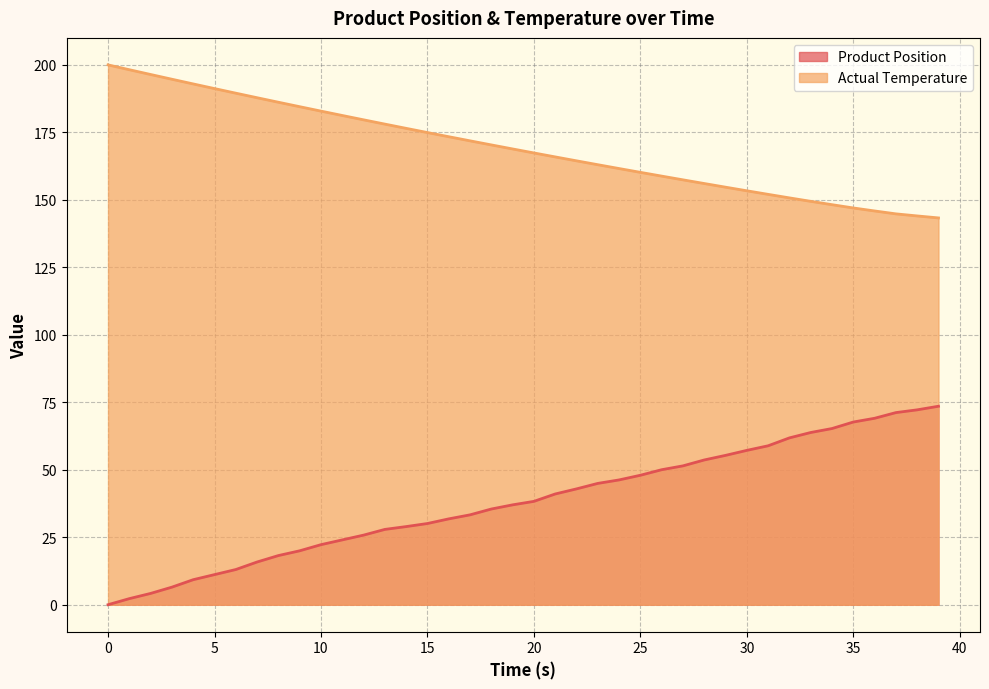

Which series changed the most between 23 and 32?

Product Position